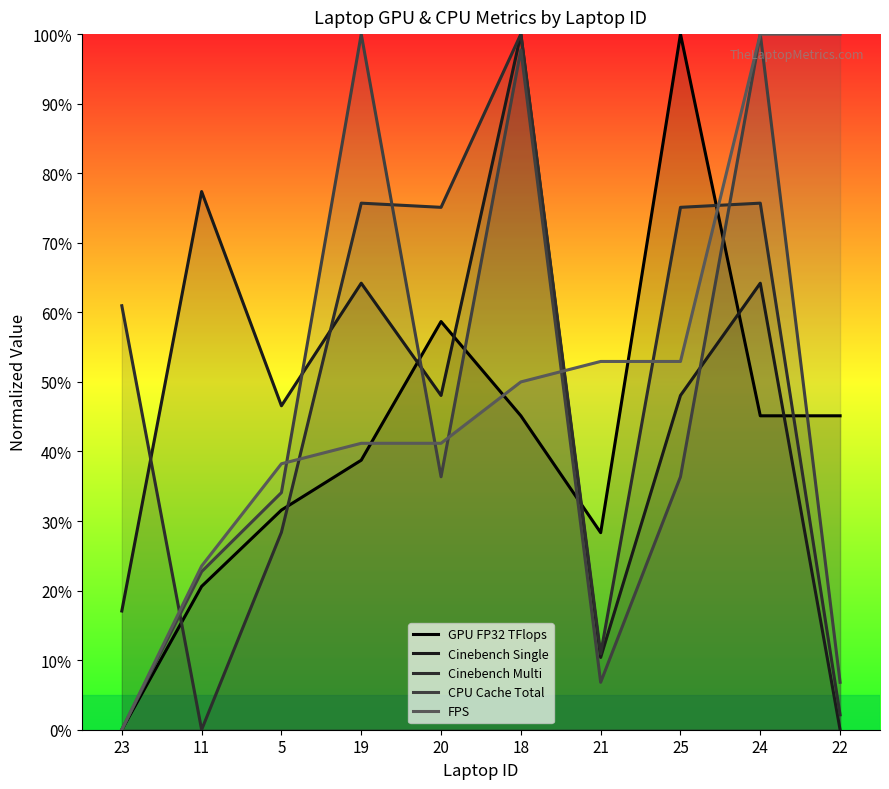

Which series has the largest total across all categories?

Cinebench Multi